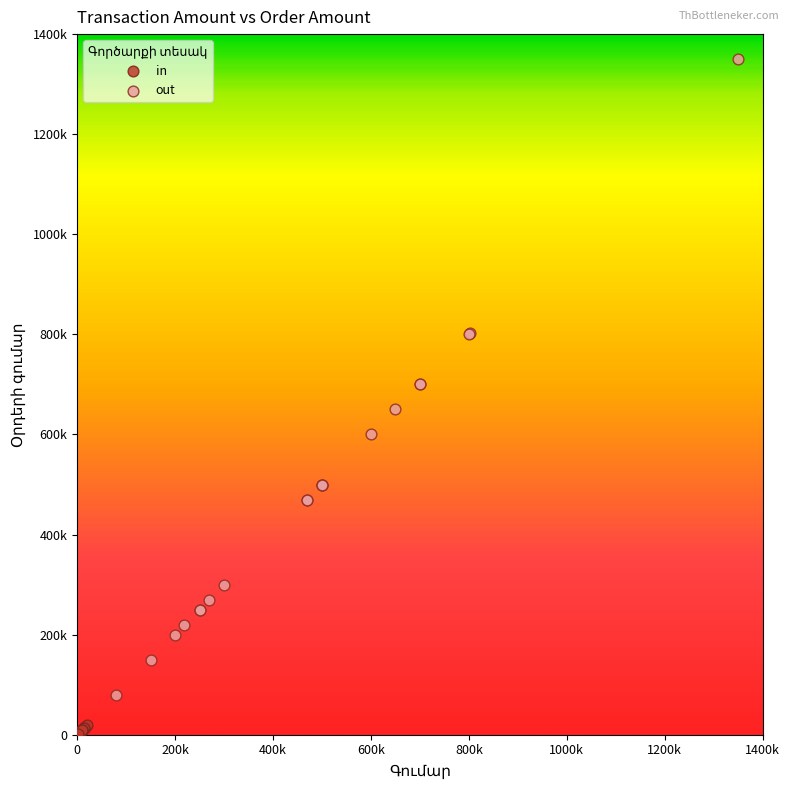

Which series contains the highest Y value?

out